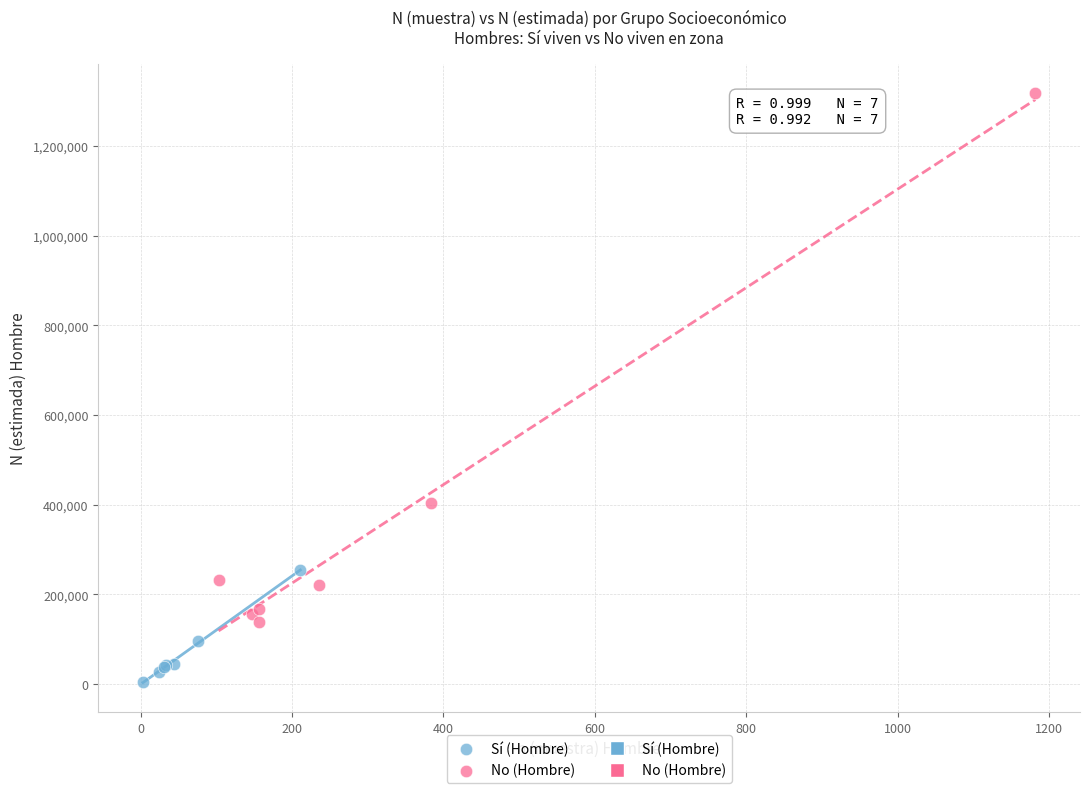

Which series reaches the maximum Y coordinate?

No (Hombre)